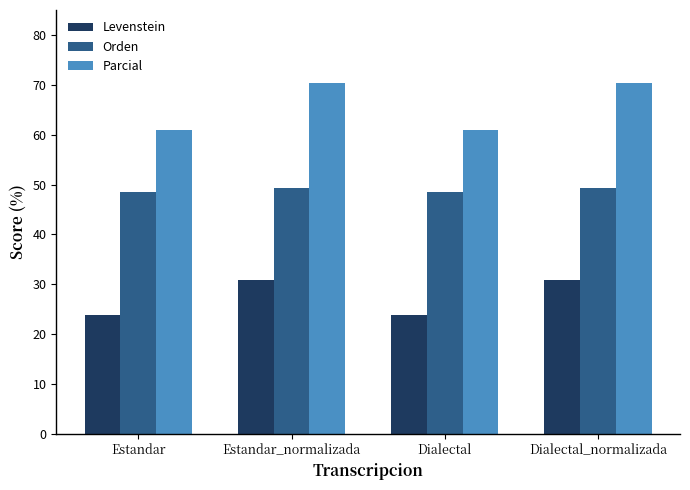

What is the sum of the Orden values at Estandar and Dialectal?

97.0